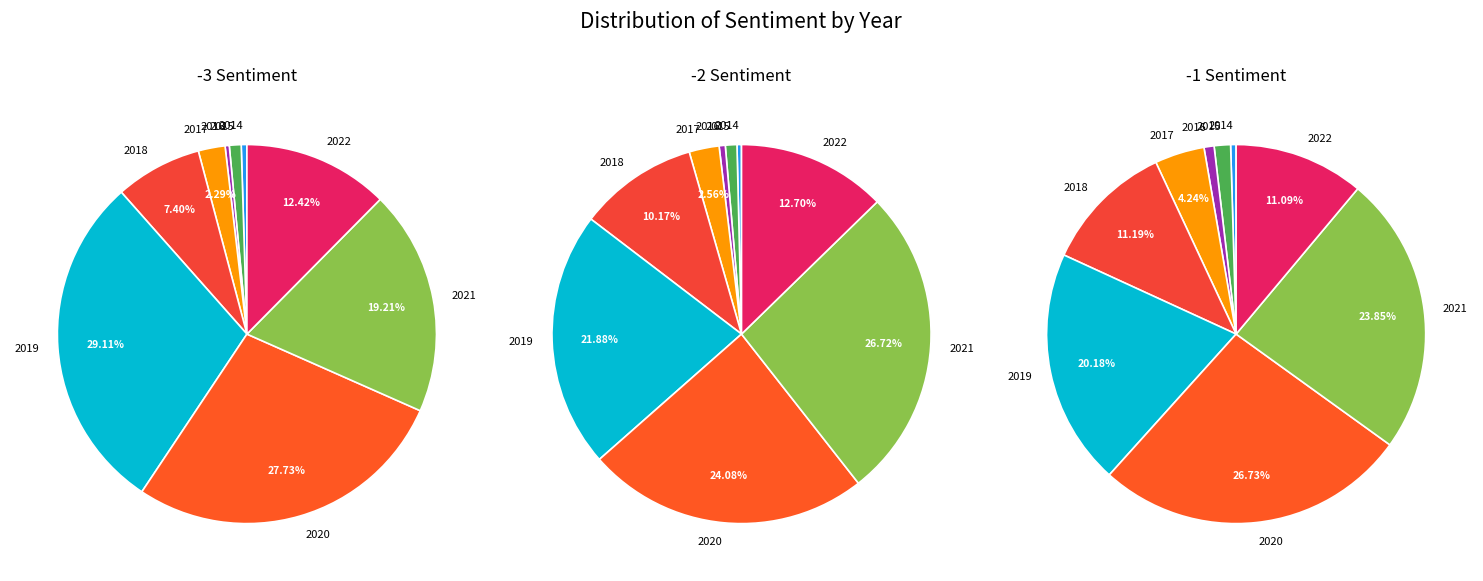

To the nearest percent, what is the combined percentage of 2020 and 2022?

38%